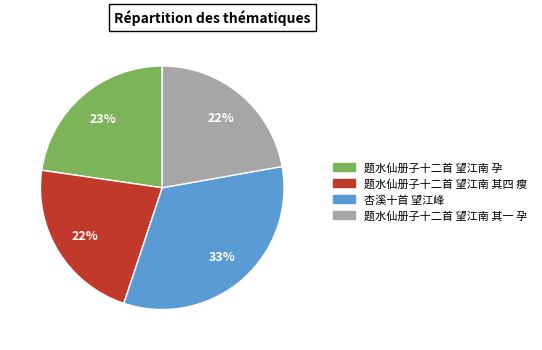

True or false: 题水仙册子十二首 望江南 孕 accounts for 23% of the total.

True